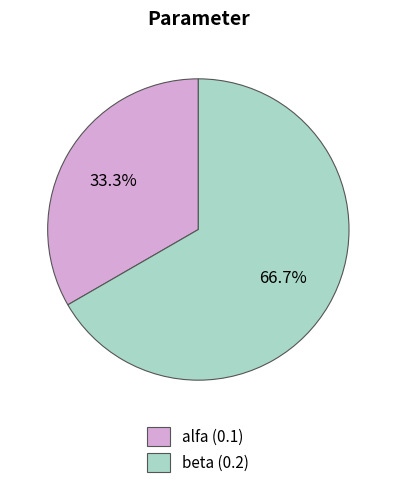

What percentage is NOT represented by alfa?

66.7%